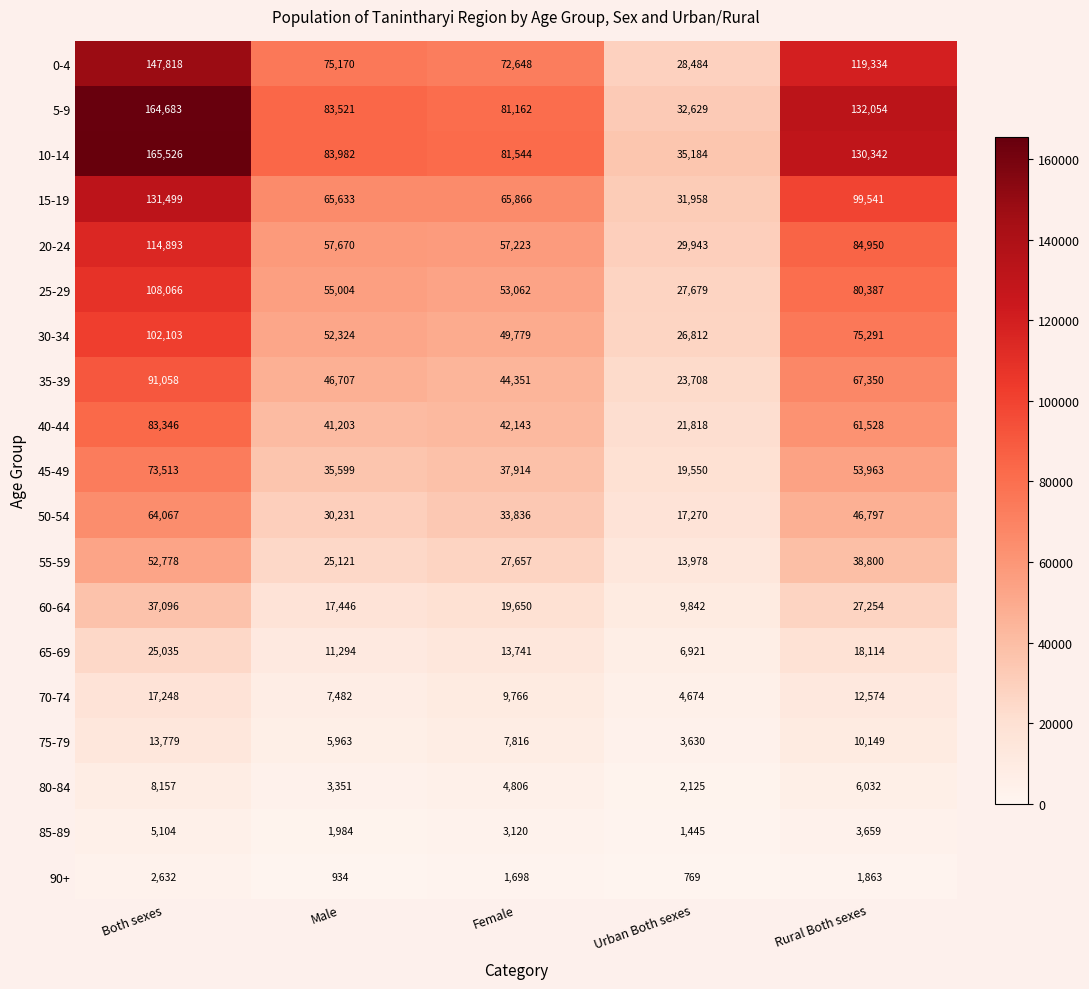

What is the difference between the 25-29 values at Male and Female?

1942